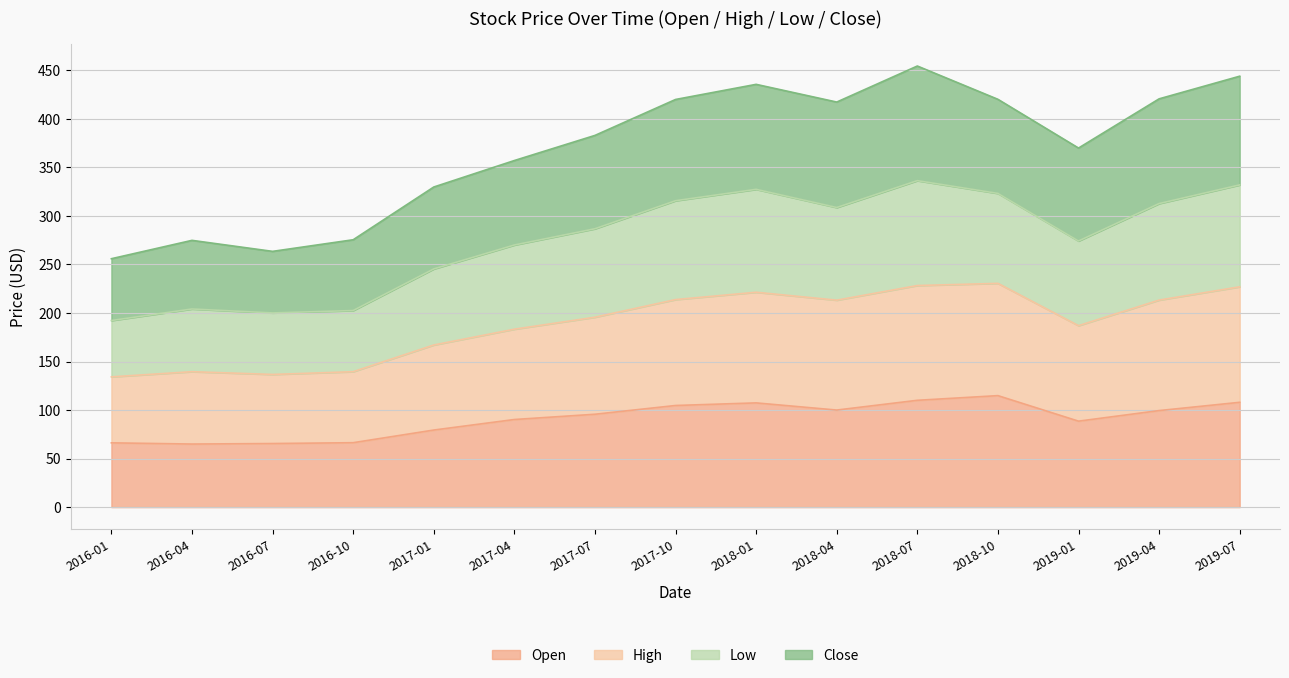

At which label does Open reach its peak?

2018-10